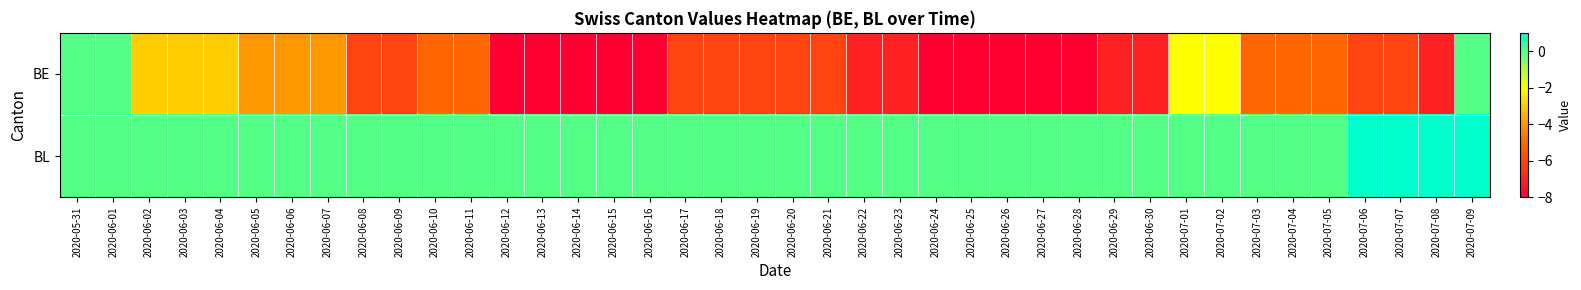

Which series has the largest range (max minus min)?

BE